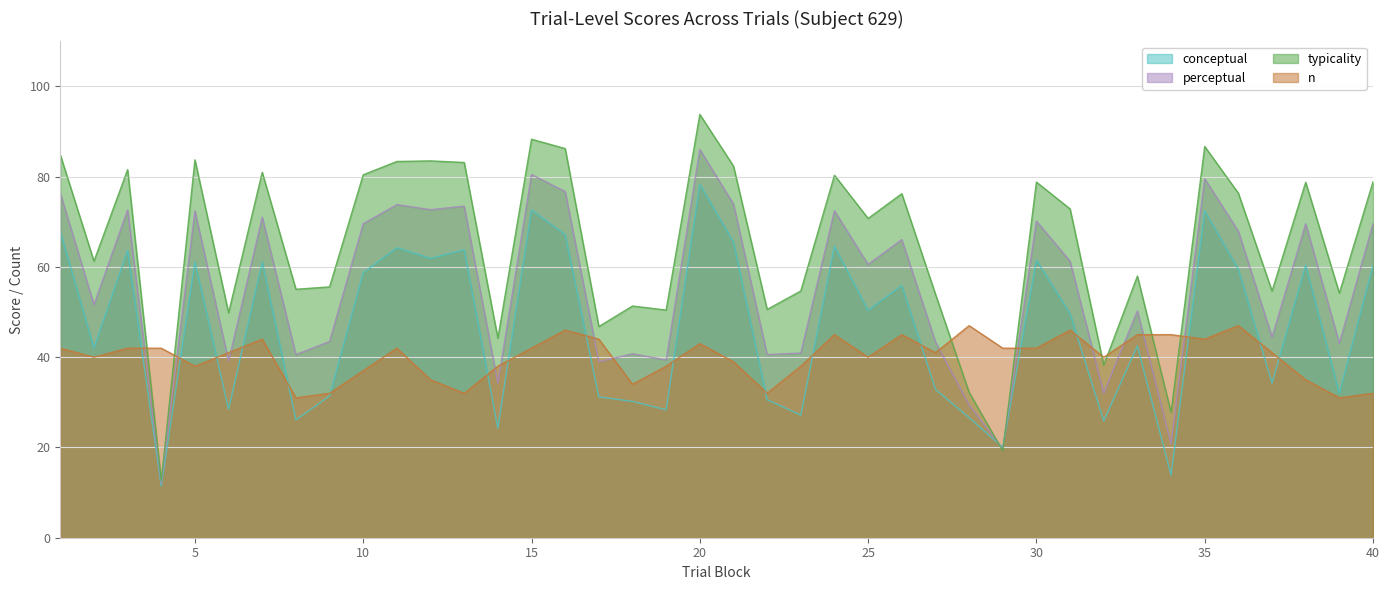

What is the difference between the second highest and second lowest values in the typicality series?

69.1